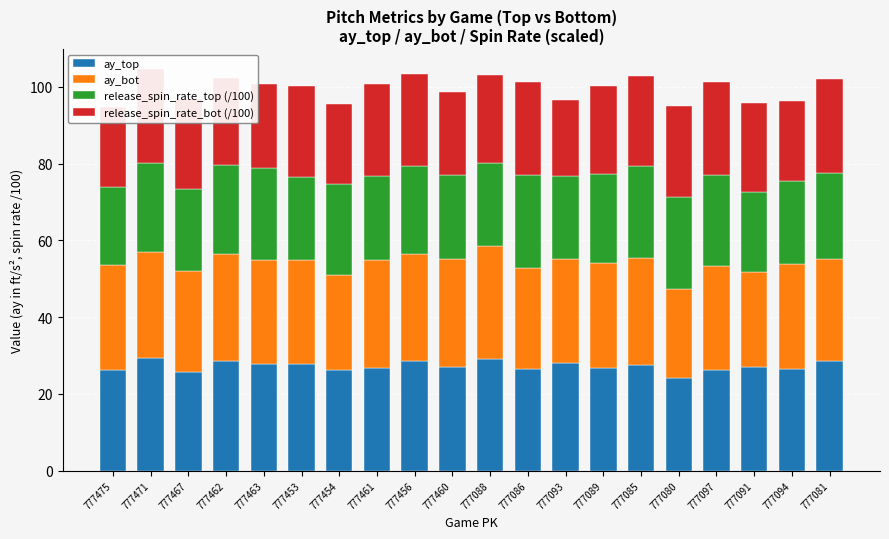

What is the difference between the second highest and second lowest values in the ay_top series?

3.5